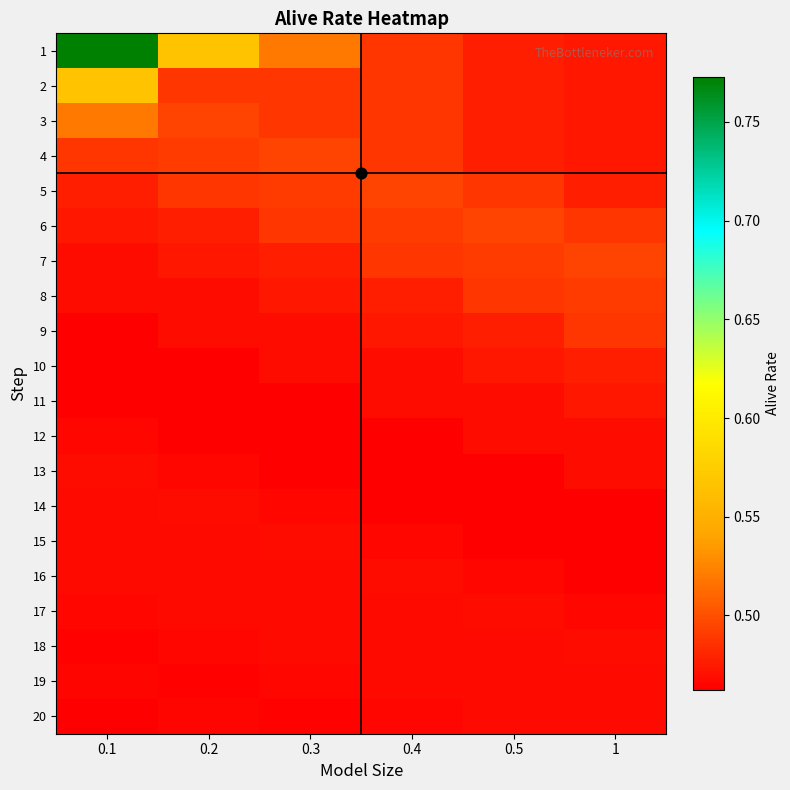

Which label corresponds to the smallest value in the chart?

0.1